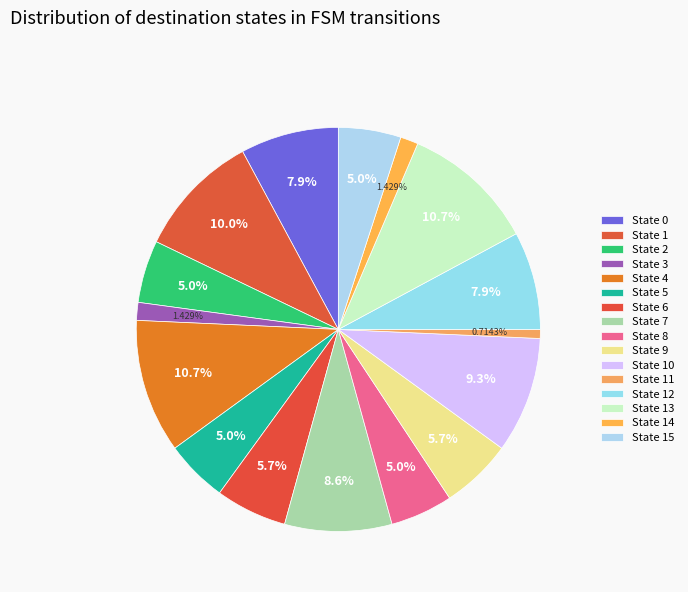

How many segments does this pie chart have?

16